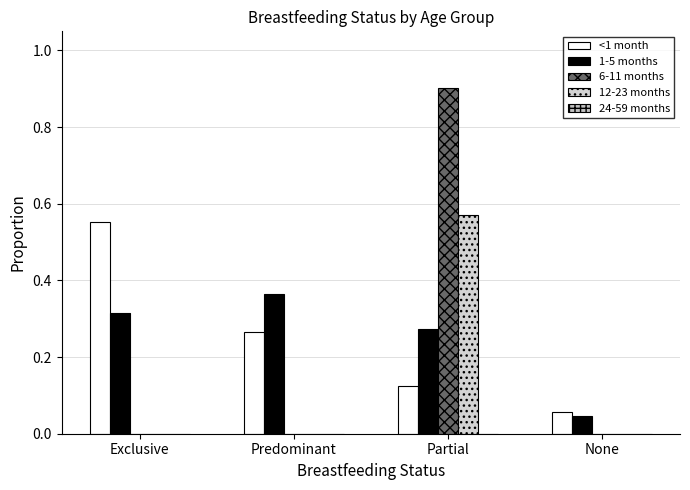

How many series are shown in this chart?

4